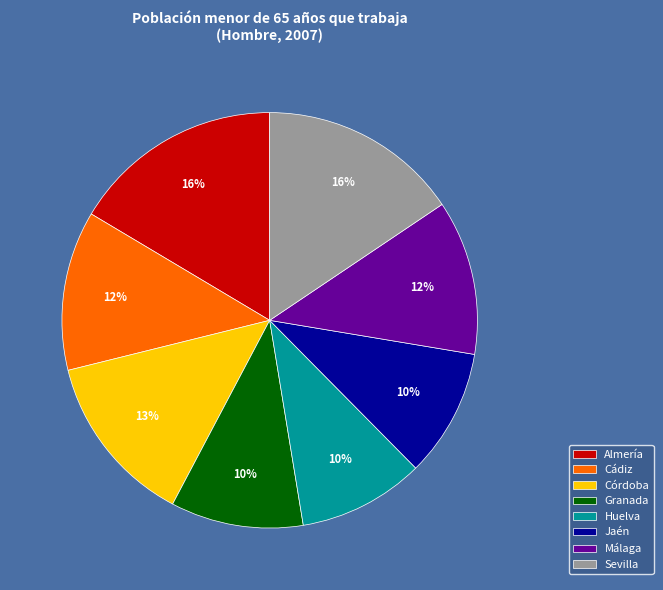

How many slices are in this pie chart?

8